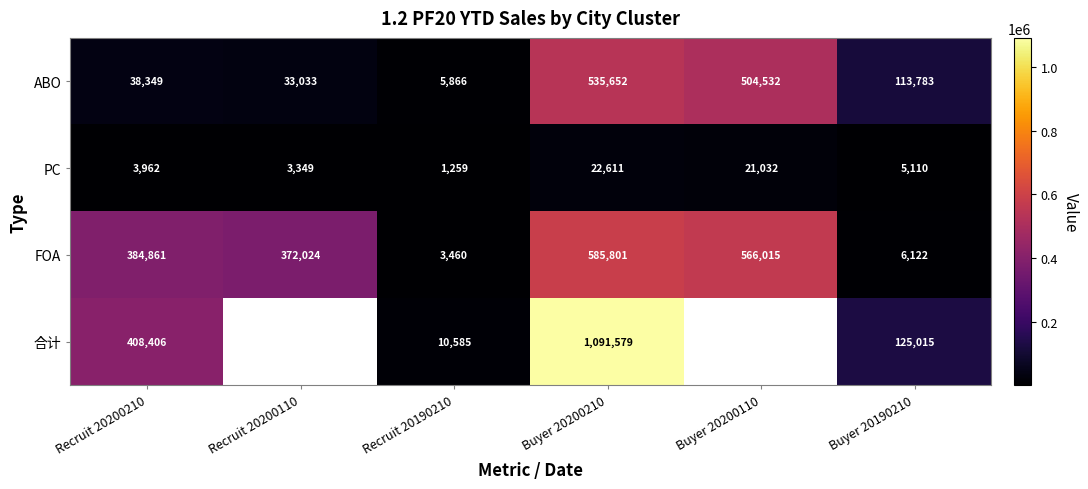

Which category has the highest value across all series?

Buyer 20200210